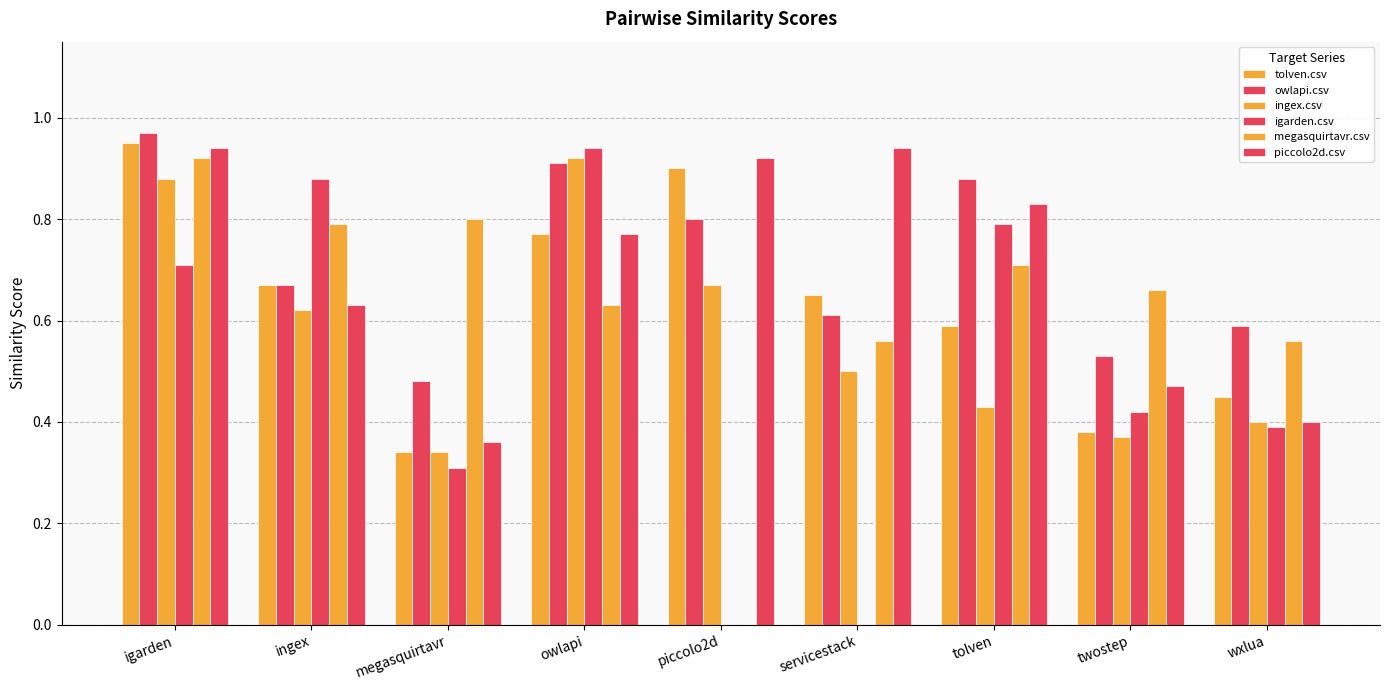

Count the number of categories in the chart.

9